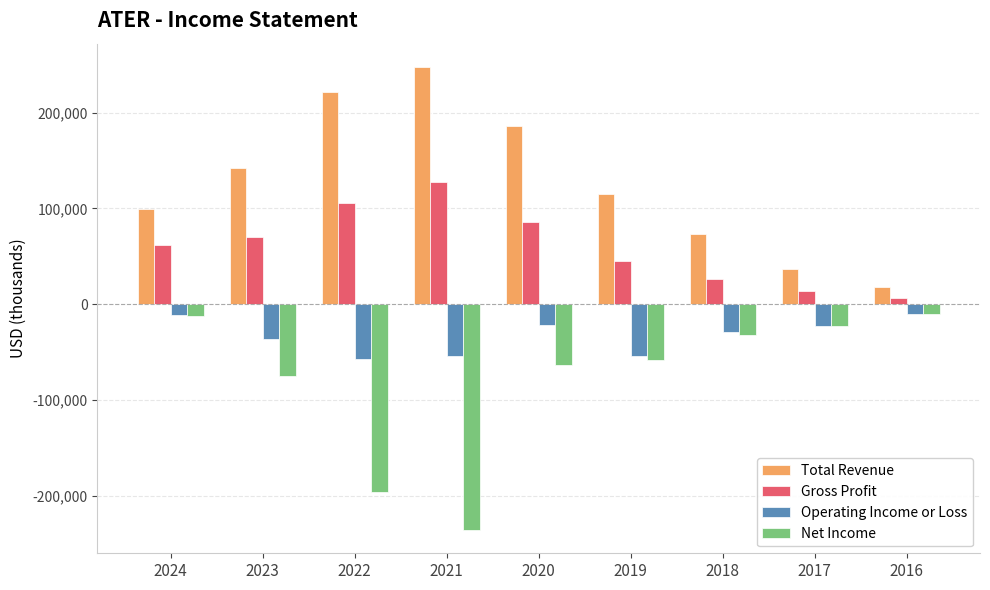

Which category has the lowest value in the Gross Profit series?

2016